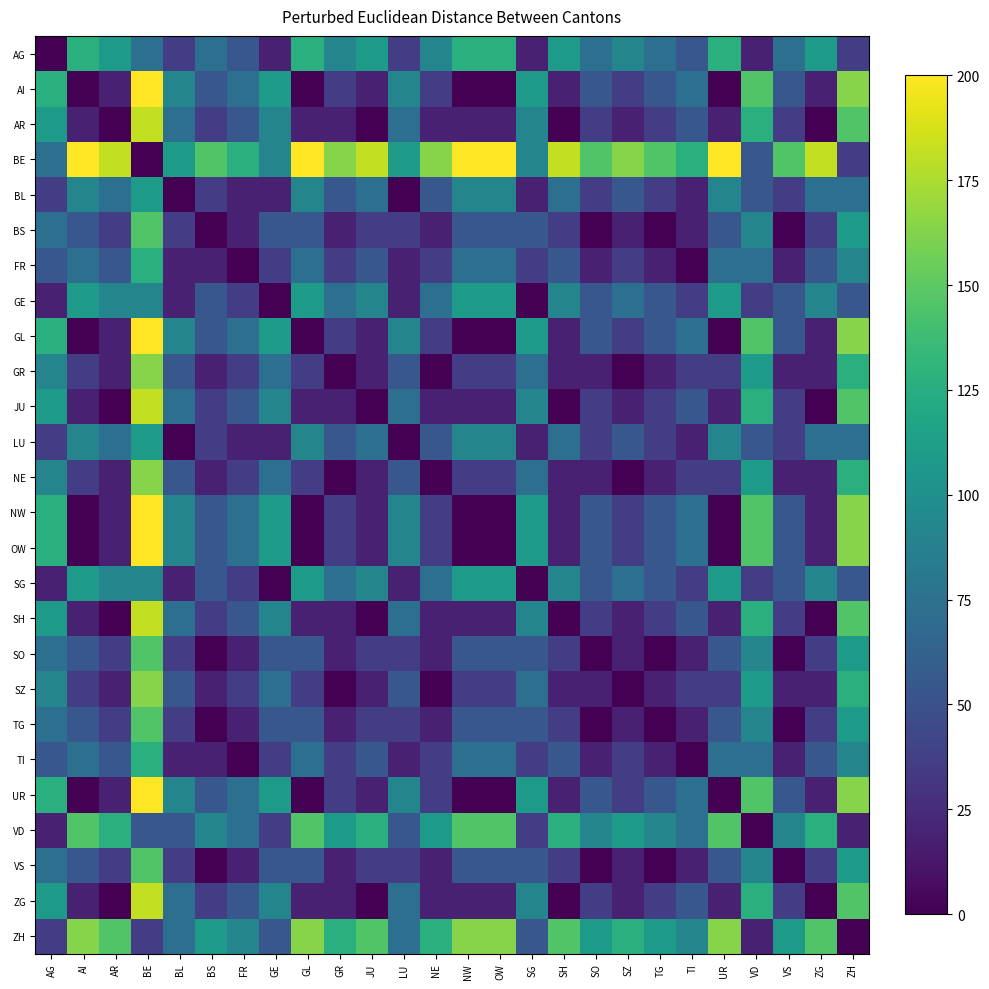

Reading right to left, extract all data points from this chart.

AG: ZH=36.4	ZG=109.1	VS=72.7	VD=18.2	UR=127.3	TI=54.5	TG=72.7	SZ=90.9	SO=72.7	SH=109.1	SG=18.2	OW=127.3	NW=127.3	NE=90.9	LU=36.4	JU=109.1	GR=90.9	GL=127.3	GE=18.2	FR=54.5	BS=72.7	BL=36.4	BE=72.7	AR=109.1	AI=127.3	AG=0.0
AI: ZH=163.6	ZG=18.2	VS=54.5	VD=145.4	UR=0.1	TI=72.7	TG=54.5	SZ=36.4	SO=54.5	SH=18.2	SG=109.1	OW=0.1	NW=0.1	NE=36.4	LU=90.9	JU=18.2	GR=36.4	GL=0.1	GE=109.1	FR=72.7	BS=54.5	BL=90.9	BE=200.0	AR=18.2	AI=0.0	AG=127.3
AR: ZH=145.5	ZG=0.1	VS=36.4	VD=127.3	UR=18.2	TI=54.5	TG=36.4	SZ=18.2	SO=36.4	SH=0.1	SG=90.9	OW=18.2	NW=18.2	NE=18.2	LU=72.7	JU=0.1	GR=18.2	GL=18.2	GE=90.9	FR=54.5	BS=36.4	BL=72.7	BE=181.8	AR=0.0	AI=18.2	AG=109.1
BE: ZH=36.4	ZG=181.8	VS=145.4	VD=54.5	UR=200.0	TI=127.3	TG=145.5	SZ=163.6	SO=145.5	SH=181.8	SG=90.9	OW=200.0	NW=200.0	NE=163.6	LU=109.1	JU=181.8	GR=163.6	GL=200.0	GE=90.9	FR=127.3	BS=145.4	BL=109.1	BE=0.0	AR=181.8	AI=200.0	AG=72.7
BL: ZH=72.7	ZG=72.7	VS=36.4	VD=54.5	UR=90.9	TI=18.2	TG=36.4	SZ=54.5	SO=36.4	SH=72.7	SG=18.2	OW=90.9	NW=90.9	NE=54.5	LU=0.1	JU=72.7	GR=54.6	GL=90.9	GE=18.2	FR=18.2	BS=36.4	BL=0.0	BE=109.1	AR=72.7	AI=90.9	AG=36.4
BS: ZH=109.1	ZG=36.4	VS=0.1	VD=90.9	UR=54.5	TI=18.2	TG=0.1	SZ=18.2	SO=0.1	SH=36.4	SG=54.5	OW=54.6	NW=54.5	NE=18.2	LU=36.4	JU=36.4	GR=18.2	GL=54.5	GE=54.5	FR=18.2	BS=0.0	BL=36.4	BE=145.4	AR=36.4	AI=54.5	AG=72.7
FR: ZH=90.9	ZG=54.5	VS=18.2	VD=72.7	UR=72.7	TI=0.1	TG=18.2	SZ=36.4	SO=18.2	SH=54.5	SG=36.4	OW=72.7	NW=72.7	NE=36.4	LU=18.2	JU=54.5	GR=36.4	GL=72.7	GE=36.4	FR=0.0	BS=18.2	BL=18.2	BE=127.3	AR=54.5	AI=72.7	AG=54.5
GE: ZH=54.5	ZG=90.9	VS=54.5	VD=36.4	UR=109.1	TI=36.4	TG=54.6	SZ=72.7	SO=54.6	SH=90.9	SG=0.1	OW=109.1	NW=109.1	NE=72.7	LU=18.2	JU=90.9	GR=72.7	GL=109.1	GE=0.0	FR=36.4	BS=54.5	BL=18.2	BE=90.9	AR=90.9	AI=109.1	AG=18.2
GL: ZH=163.6	ZG=18.2	VS=54.5	VD=145.4	UR=0.1	TI=72.7	TG=54.5	SZ=36.4	SO=54.5	SH=18.2	SG=109.1	OW=0.1	NW=0.1	NE=36.4	LU=90.9	JU=18.2	GR=36.4	GL=0.0	GE=109.1	FR=72.7	BS=54.5	BL=90.9	BE=200.0	AR=18.2	AI=0.1	AG=127.3
GR: ZH=127.3	ZG=18.2	VS=18.2	VD=109.1	UR=36.4	TI=36.4	TG=18.2	SZ=0.1	SO=18.2	SH=18.2	SG=72.7	OW=36.4	NW=36.4	NE=0.1	LU=54.6	JU=18.2	GR=0.0	GL=36.4	GE=72.7	FR=36.4	BS=18.2	BL=54.6	BE=163.6	AR=18.2	AI=36.4	AG=90.9
JU: ZH=145.5	ZG=0.1	VS=36.4	VD=127.3	UR=18.2	TI=54.5	TG=36.4	SZ=18.2	SO=36.4	SH=0.1	SG=90.9	OW=18.2	NW=18.2	NE=18.2	LU=72.7	JU=0.0	GR=18.2	GL=18.2	GE=90.9	FR=54.5	BS=36.4	BL=72.7	BE=181.8	AR=0.1	AI=18.2	AG=109.1
LU: ZH=72.7	ZG=72.7	VS=36.4	VD=54.5	UR=90.9	TI=18.2	TG=36.4	SZ=54.5	SO=36.4	SH=72.7	SG=18.2	OW=90.9	NW=90.9	NE=54.5	LU=0.0	JU=72.7	GR=54.6	GL=90.9	GE=18.2	FR=18.2	BS=36.4	BL=0.1	BE=109.1	AR=72.7	AI=90.9	AG=36.4
NE: ZH=127.3	ZG=18.2	VS=18.2	VD=109.1	UR=36.4	TI=36.4	TG=18.2	SZ=0.1	SO=18.2	SH=18.2	SG=72.7	OW=36.4	NW=36.4	NE=0.0	LU=54.5	JU=18.2	GR=0.1	GL=36.4	GE=72.7	FR=36.4	BS=18.2	BL=54.5	BE=163.6	AR=18.2	AI=36.4	AG=90.9
NW: ZH=163.6	ZG=18.2	VS=54.5	VD=145.4	UR=0.1	TI=72.7	TG=54.5	SZ=36.4	SO=54.5	SH=18.2	SG=109.1	OW=0.1	NW=0.0	NE=36.4	LU=90.9	JU=18.2	GR=36.4	GL=0.1	GE=109.1	FR=72.7	BS=54.5	BL=90.9	BE=200.0	AR=18.2	AI=0.1	AG=127.3
OW: ZH=163.6	ZG=18.2	VS=54.6	VD=145.5	UR=0.1	TI=72.7	TG=54.5	SZ=36.4	SO=54.5	SH=18.2	SG=109.1	OW=0.0	NW=0.1	NE=36.4	LU=90.9	JU=18.2	GR=36.4	GL=0.1	GE=109.1	FR=72.7	BS=54.6	BL=90.9	BE=200.0	AR=18.2	AI=0.1	AG=127.3
SG: ZH=54.5	ZG=90.9	VS=54.5	VD=36.4	UR=109.1	TI=36.4	TG=54.6	SZ=72.7	SO=54.6	SH=90.9	SG=0.0	OW=109.1	NW=109.1	NE=72.7	LU=18.2	JU=90.9	GR=72.7	GL=109.1	GE=0.1	FR=36.4	BS=54.5	BL=18.2	BE=90.9	AR=90.9	AI=109.1	AG=18.2
SH: ZH=145.5	ZG=0.1	VS=36.4	VD=127.3	UR=18.2	TI=54.5	TG=36.4	SZ=18.2	SO=36.4	SH=0.0	SG=90.9	OW=18.2	NW=18.2	NE=18.2	LU=72.7	JU=0.1	GR=18.2	GL=18.2	GE=90.9	FR=54.5	BS=36.4	BL=72.7	BE=181.8	AR=0.1	AI=18.2	AG=109.1
SO: ZH=109.1	ZG=36.4	VS=0.1	VD=90.9	UR=54.5	TI=18.2	TG=0.1	SZ=18.2	SO=0.0	SH=36.4	SG=54.6	OW=54.5	NW=54.5	NE=18.2	LU=36.4	JU=36.4	GR=18.2	GL=54.5	GE=54.6	FR=18.2	BS=0.1	BL=36.4	BE=145.5	AR=36.4	AI=54.5	AG=72.7
SZ: ZH=127.3	ZG=18.2	VS=18.2	VD=109.1	UR=36.4	TI=36.4	TG=18.2	SZ=0.0	SO=18.2	SH=18.2	SG=72.7	OW=36.4	NW=36.4	NE=0.1	LU=54.5	JU=18.2	GR=0.1	GL=36.4	GE=72.7	FR=36.4	BS=18.2	BL=54.5	BE=163.6	AR=18.2	AI=36.4	AG=90.9
TG: ZH=109.1	ZG=36.4	VS=0.1	VD=90.9	UR=54.5	TI=18.2	TG=0.0	SZ=18.2	SO=0.1	SH=36.4	SG=54.6	OW=54.5	NW=54.5	NE=18.2	LU=36.4	JU=36.4	GR=18.2	GL=54.5	GE=54.6	FR=18.2	BS=0.1	BL=36.4	BE=145.5	AR=36.4	AI=54.5	AG=72.7
TI: ZH=90.9	ZG=54.5	VS=18.2	VD=72.7	UR=72.7	TI=0.0	TG=18.2	SZ=36.4	SO=18.2	SH=54.5	SG=36.4	OW=72.7	NW=72.7	NE=36.4	LU=18.2	JU=54.5	GR=36.4	GL=72.7	GE=36.4	FR=0.1	BS=18.2	BL=18.2	BE=127.3	AR=54.5	AI=72.7	AG=54.5
UR: ZH=163.6	ZG=18.2	VS=54.5	VD=145.4	UR=0.0	TI=72.7	TG=54.5	SZ=36.4	SO=54.5	SH=18.2	SG=109.1	OW=0.1	NW=0.1	NE=36.4	LU=90.9	JU=18.2	GR=36.4	GL=0.1	GE=109.1	FR=72.7	BS=54.5	BL=90.9	BE=200.0	AR=18.2	AI=0.1	AG=127.3
VD: ZH=18.2	ZG=127.3	VS=90.9	VD=0.0	UR=145.4	TI=72.7	TG=90.9	SZ=109.1	SO=90.9	SH=127.3	SG=36.4	OW=145.5	NW=145.4	NE=109.1	LU=54.5	JU=127.3	GR=109.1	GL=145.4	GE=36.4	FR=72.7	BS=90.9	BL=54.5	BE=54.5	AR=127.3	AI=145.4	AG=18.2
VS: ZH=109.1	ZG=36.4	VS=0.0	VD=90.9	UR=54.5	TI=18.2	TG=0.1	SZ=18.2	SO=0.1	SH=36.4	SG=54.5	OW=54.6	NW=54.5	NE=18.2	LU=36.4	JU=36.4	GR=18.2	GL=54.5	GE=54.5	FR=18.2	BS=0.1	BL=36.4	BE=145.4	AR=36.4	AI=54.5	AG=72.7
ZG: ZH=145.5	ZG=0.0	VS=36.4	VD=127.3	UR=18.2	TI=54.5	TG=36.4	SZ=18.2	SO=36.4	SH=0.1	SG=90.9	OW=18.2	NW=18.2	NE=18.2	LU=72.7	JU=0.1	GR=18.2	GL=18.2	GE=90.9	FR=54.5	BS=36.4	BL=72.7	BE=181.8	AR=0.1	AI=18.2	AG=109.1
ZH: ZH=0.0	ZG=145.5	VS=109.1	VD=18.2	UR=163.6	TI=90.9	TG=109.1	SZ=127.3	SO=109.1	SH=145.5	SG=54.5	OW=163.6	NW=163.6	NE=127.3	LU=72.7	JU=145.5	GR=127.3	GL=163.6	GE=54.5	FR=90.9	BS=109.1	BL=72.7	BE=36.4	AR=145.5	AI=163.6	AG=36.4